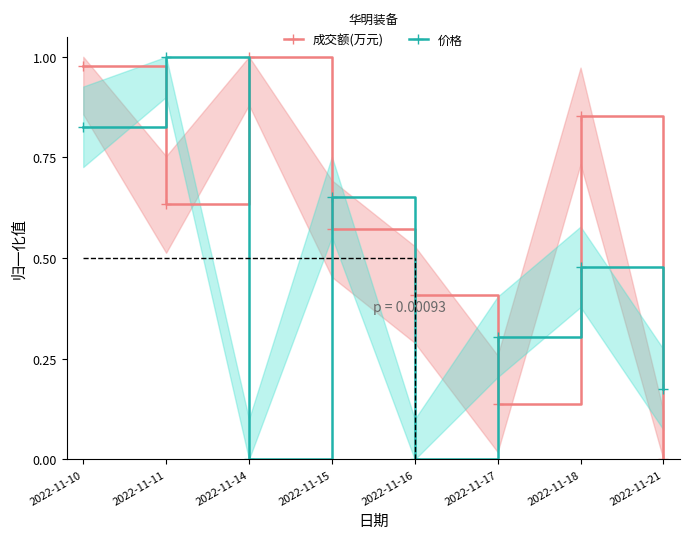

What is the value of the 价格 point at the 1st from the left?

0.8